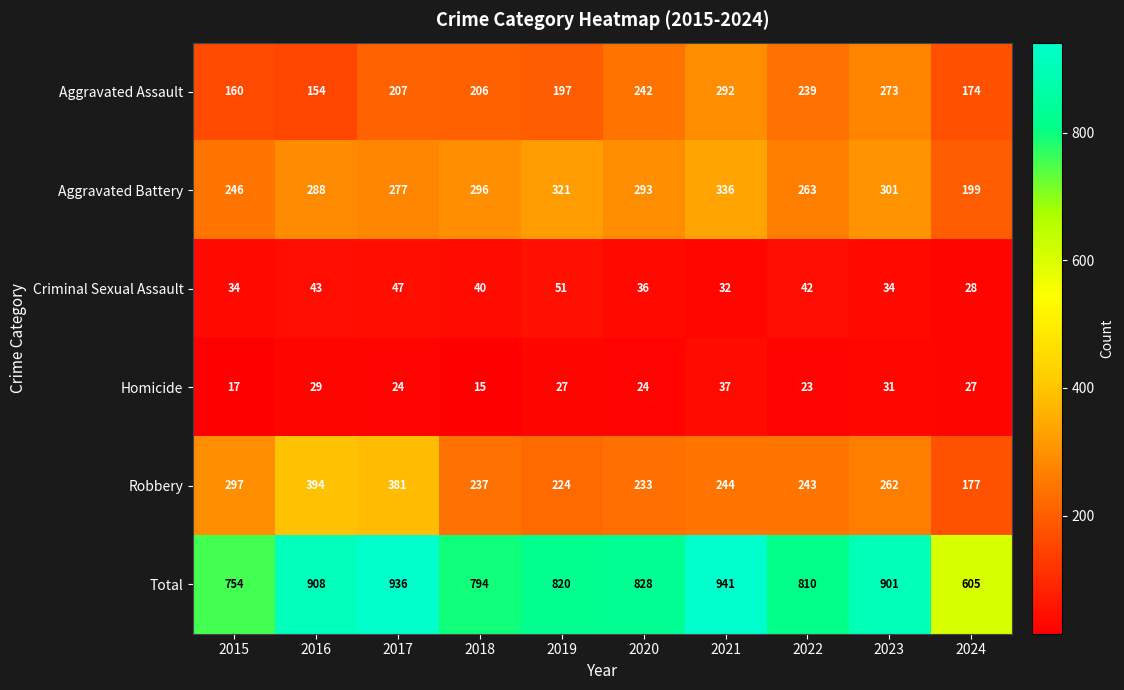

Count the number of data series in this chart.

6